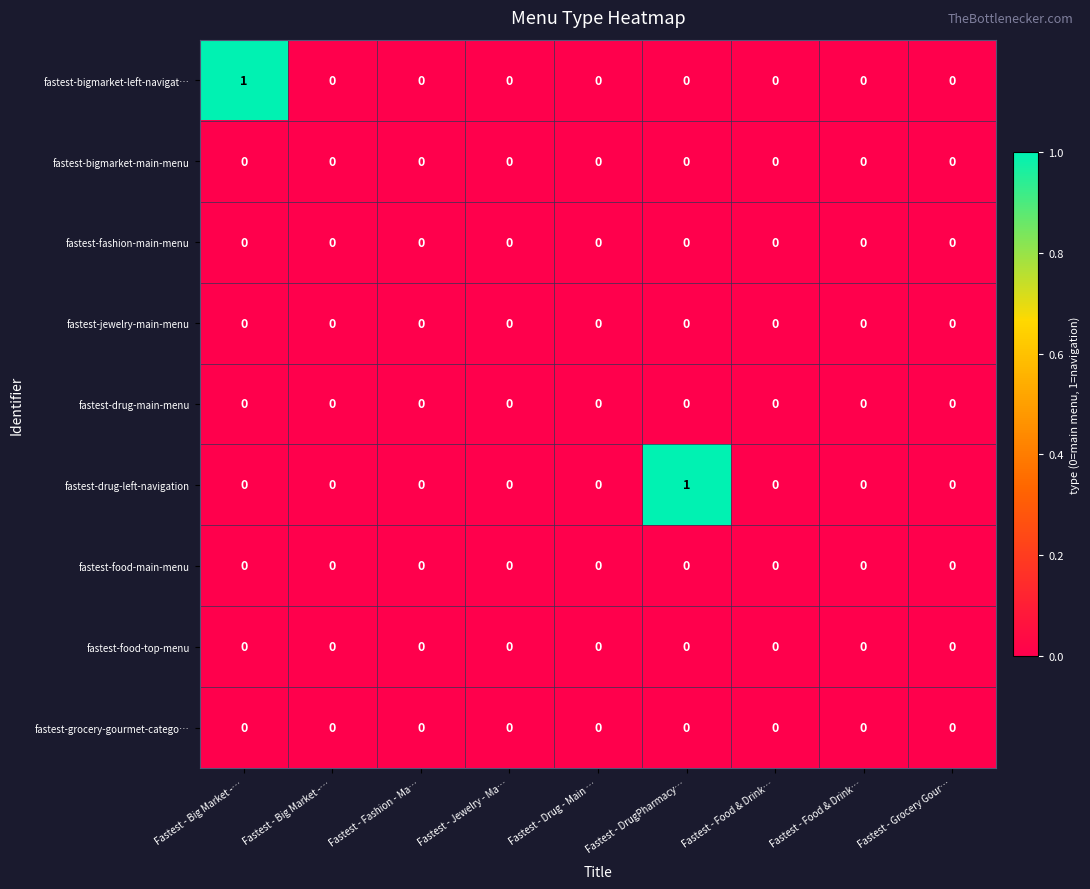

Reading left to right, what are all the values shown in this chart?

fastest-bigmarket-left-navigat…: Fastest - Big Market -…=1	Fastest - Big Market -…=0	Fastest - Fashion - Ma…=0	Fastest - Jewelry - Ma…=0	Fastest - Drug - Main …=0	Fastest - DrugPharmacy…=0	Fastest - Food & Drink…=0	Fastest - Food & Drink…=0	Fastest - Grocery Gour…=0
fastest-bigmarket-main-menu: Fastest - Big Market -…=0	Fastest - Big Market -…=0	Fastest - Fashion - Ma…=0	Fastest - Jewelry - Ma…=0	Fastest - Drug - Main …=0	Fastest - DrugPharmacy…=0	Fastest - Food & Drink…=0	Fastest - Food & Drink…=0	Fastest - Grocery Gour…=0
fastest-fashion-main-menu: Fastest - Big Market -…=0	Fastest - Big Market -…=0	Fastest - Fashion - Ma…=0	Fastest - Jewelry - Ma…=0	Fastest - Drug - Main …=0	Fastest - DrugPharmacy…=0	Fastest - Food & Drink…=0	Fastest - Food & Drink…=0	Fastest - Grocery Gour…=0
fastest-jewelry-main-menu: Fastest - Big Market -…=0	Fastest - Big Market -…=0	Fastest - Fashion - Ma…=0	Fastest - Jewelry - Ma…=0	Fastest - Drug - Main …=0	Fastest - DrugPharmacy…=0	Fastest - Food & Drink…=0	Fastest - Food & Drink…=0	Fastest - Grocery Gour…=0
fastest-drug-main-menu: Fastest - Big Market -…=0	Fastest - Big Market -…=0	Fastest - Fashion - Ma…=0	Fastest - Jewelry - Ma…=0	Fastest - Drug - Main …=0	Fastest - DrugPharmacy…=0	Fastest - Food & Drink…=0	Fastest - Food & Drink…=0	Fastest - Grocery Gour…=0
fastest-drug-left-navigation: Fastest - Big Market -…=0	Fastest - Big Market -…=0	Fastest - Fashion - Ma…=0	Fastest - Jewelry - Ma…=0	Fastest - Drug - Main …=0	Fastest - DrugPharmacy…=1	Fastest - Food & Drink…=0	Fastest - Food & Drink…=0	Fastest - Grocery Gour…=0
fastest-food-main-menu: Fastest - Big Market -…=0	Fastest - Big Market -…=0	Fastest - Fashion - Ma…=0	Fastest - Jewelry - Ma…=0	Fastest - Drug - Main …=0	Fastest - DrugPharmacy…=0	Fastest - Food & Drink…=0	Fastest - Food & Drink…=0	Fastest - Grocery Gour…=0
fastest-food-top-menu: Fastest - Big Market -…=0	Fastest - Big Market -…=0	Fastest - Fashion - Ma…=0	Fastest - Jewelry - Ma…=0	Fastest - Drug - Main …=0	Fastest - DrugPharmacy…=0	Fastest - Food & Drink…=0	Fastest - Food & Drink…=0	Fastest - Grocery Gour…=0
fastest-grocery-gourmet-catego…: Fastest - Big Market -…=0	Fastest - Big Market -…=0	Fastest - Fashion - Ma…=0	Fastest - Jewelry - Ma…=0	Fastest - Drug - Main …=0	Fastest - DrugPharmacy…=0	Fastest - Food & Drink…=0	Fastest - Food & Drink…=0	Fastest - Grocery Gour…=0